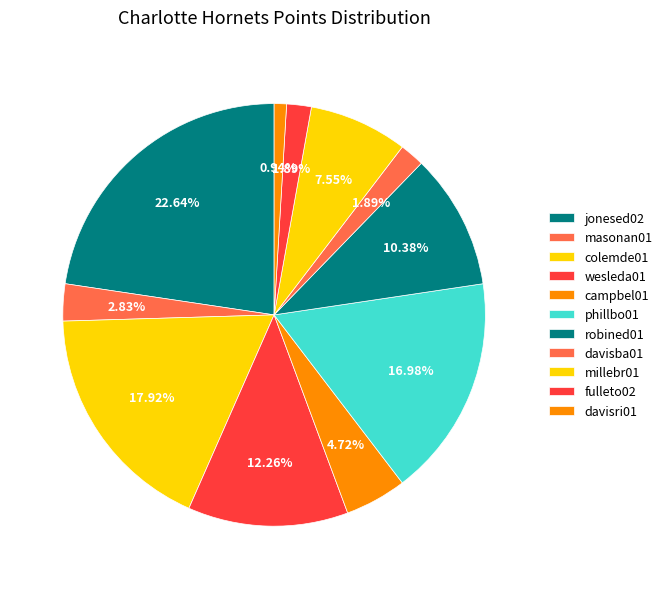

To the nearest percent, what is the difference between the millebr01 and colemde01 slice percentages?

10%